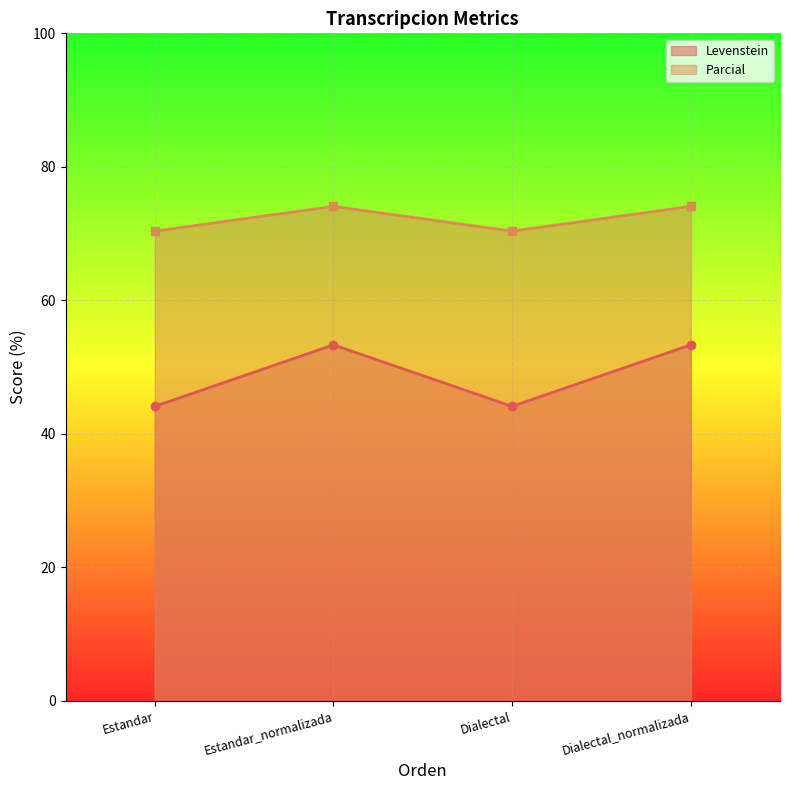

How many distinct data groups are displayed?

2